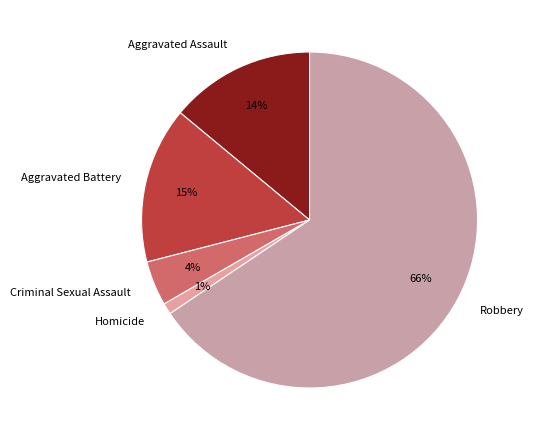

Is it true that Homicide is 1% of the pie?

True